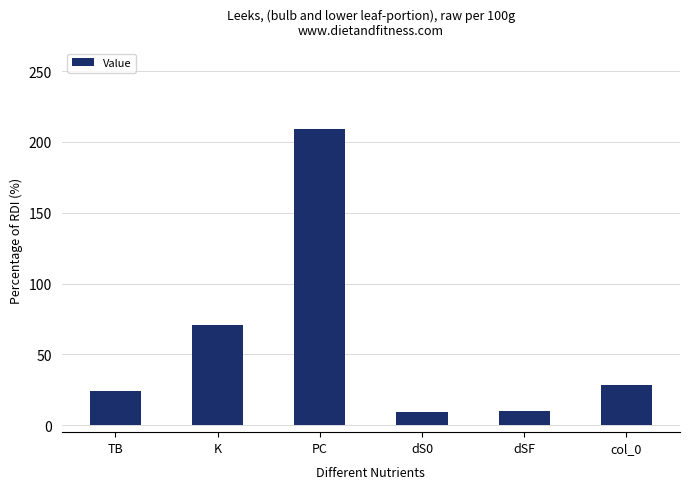

What is the greatest value displayed?

209